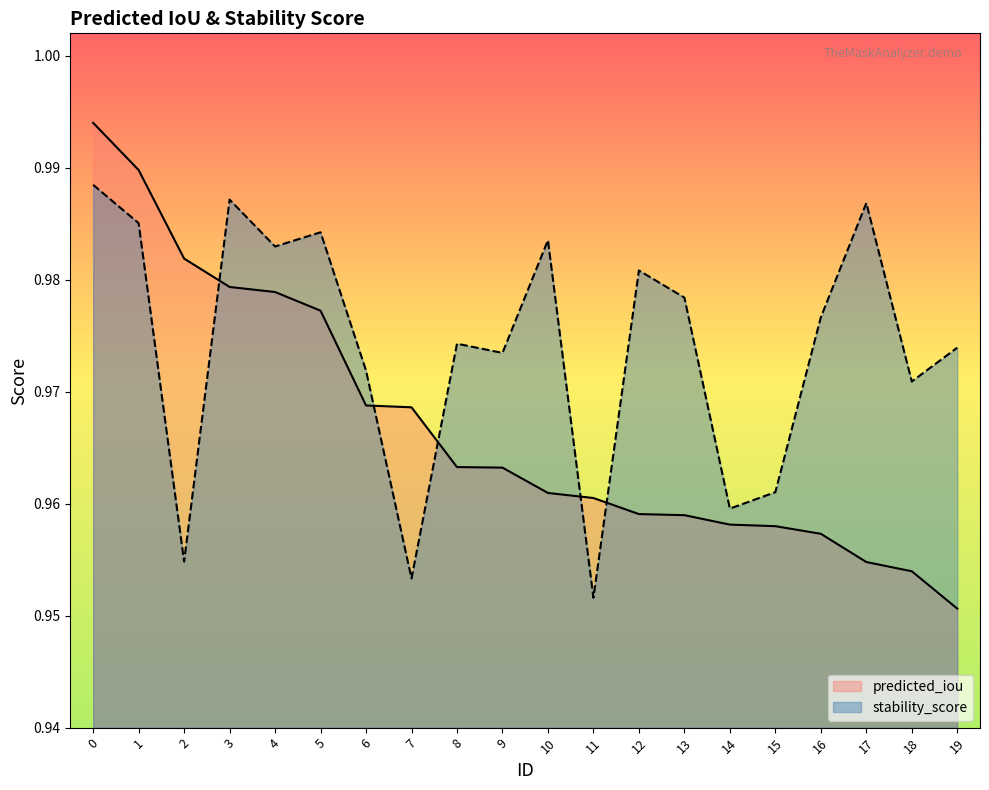

Which series ends up on top after the final intersection of stability_score and predicted_iou?

stability_score